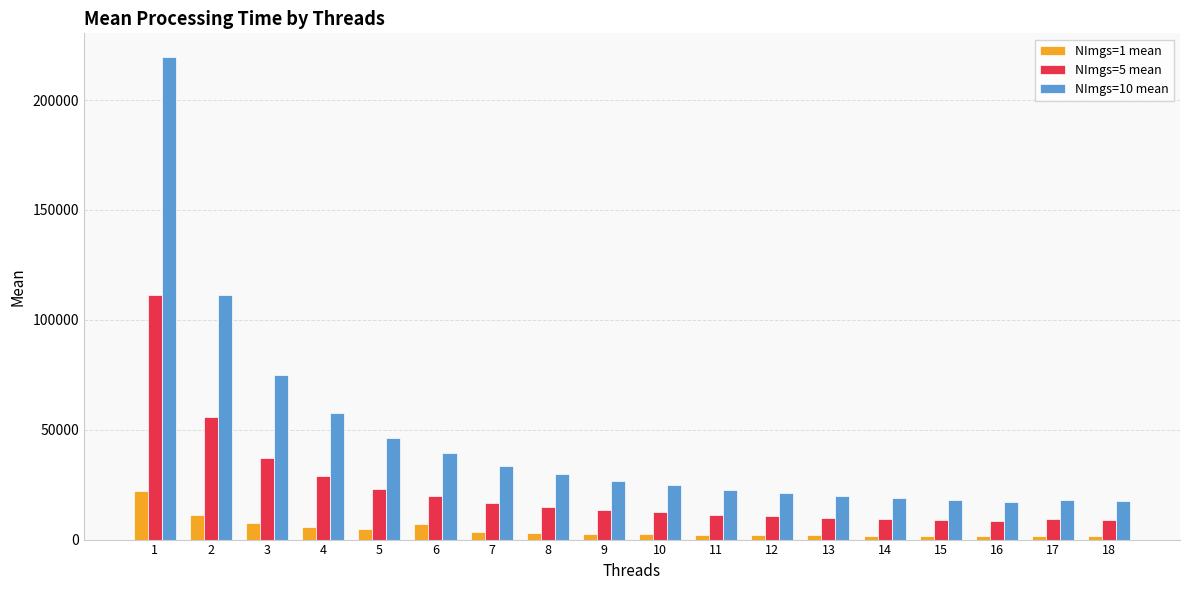

What is the spread (max minus min) of values at 9?

23883.9